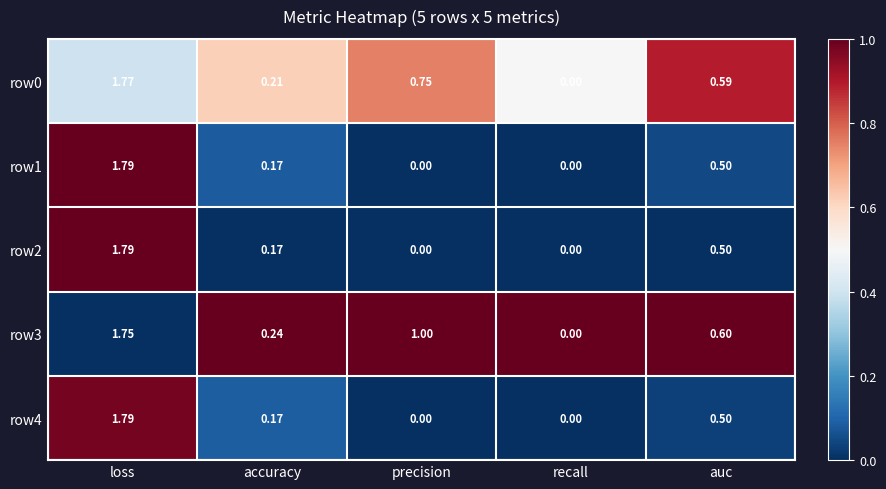

At which category is the sum across all series the highest?

loss